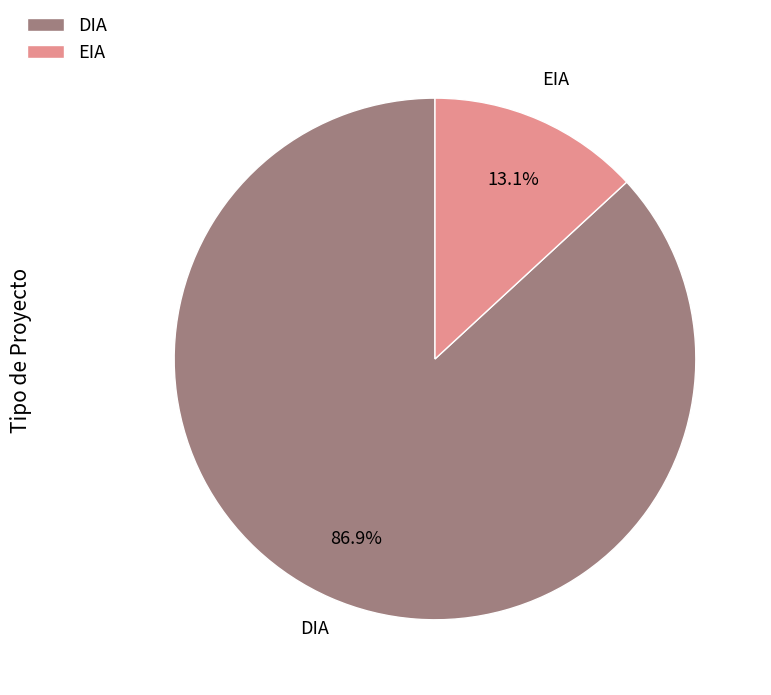

Is EIA the majority of the pie?

No